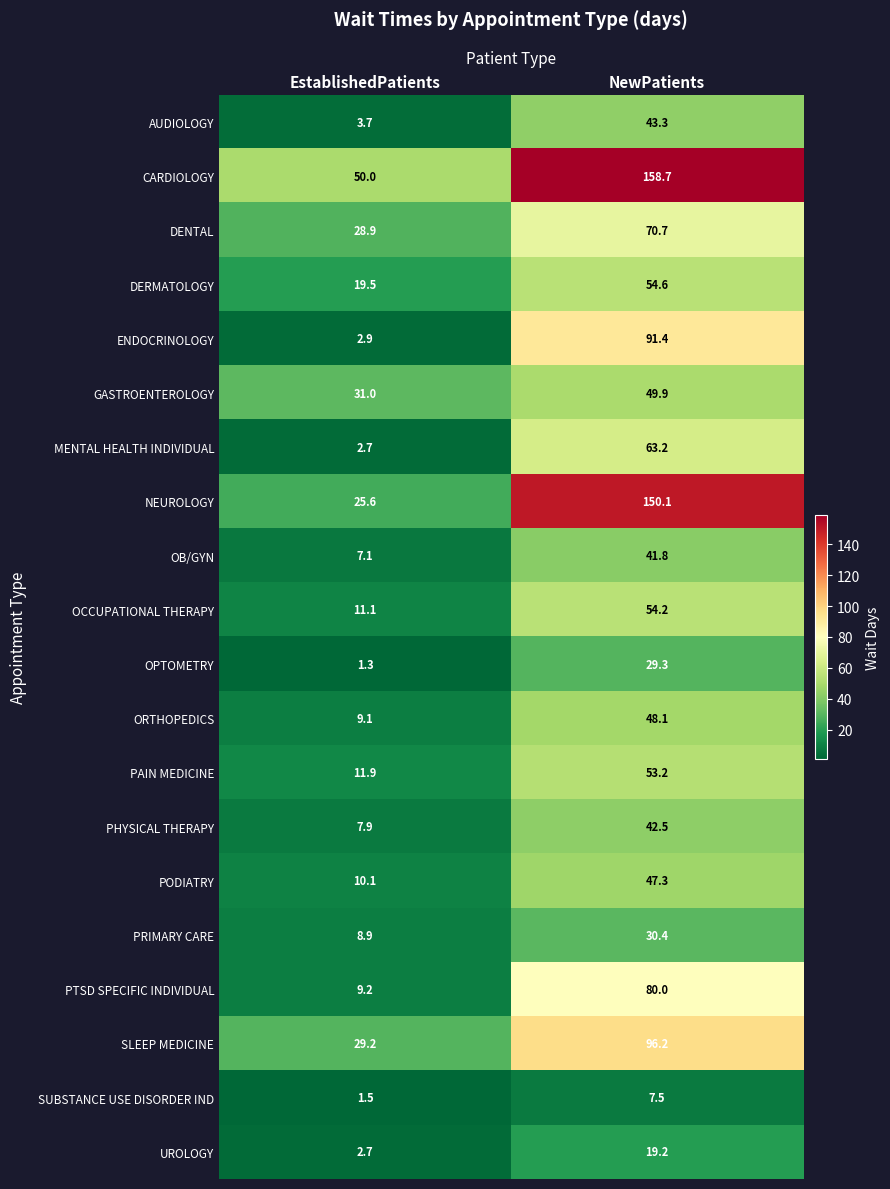

At how many categories does at least one series exceed 31?

2